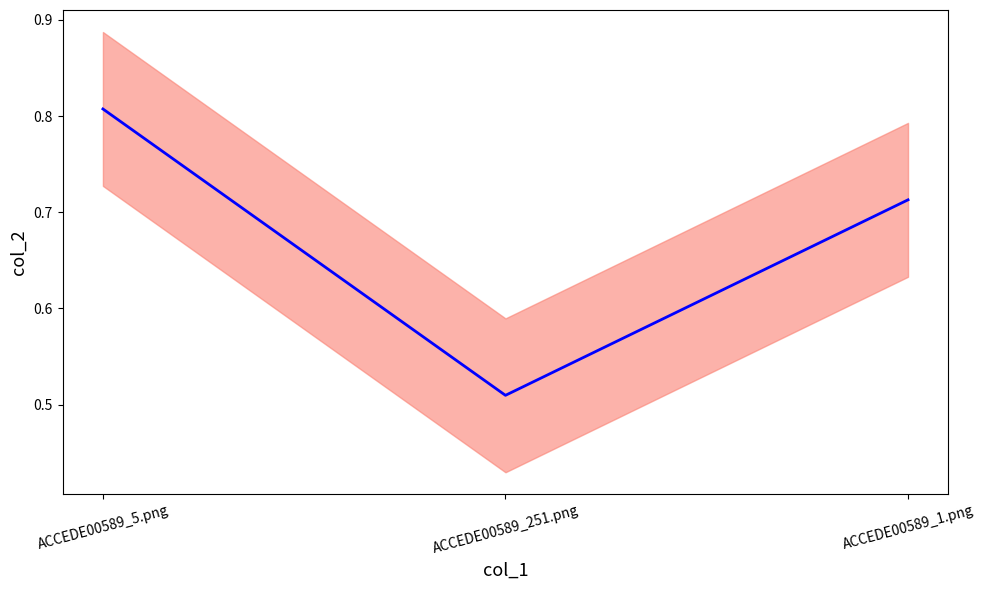

What is the maximum value shown in the chart?

0.8